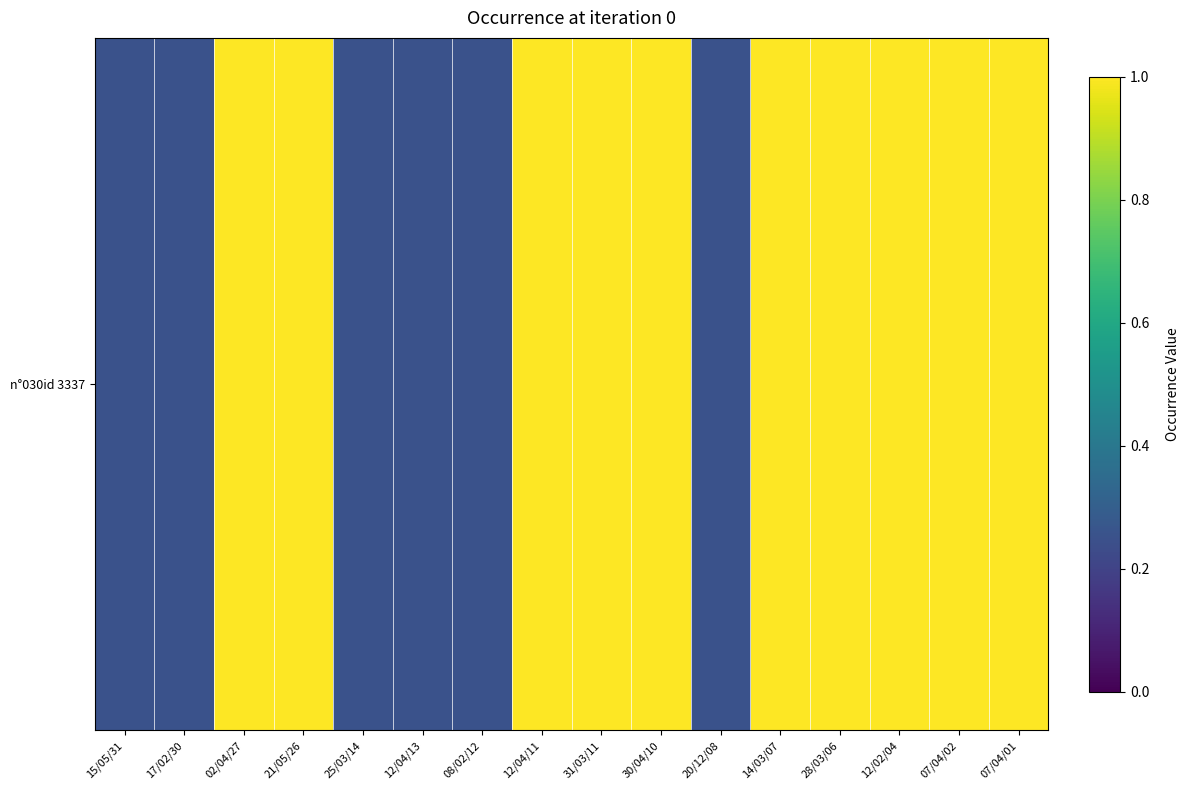

The chart shows a value of 0.3 at 17/02/30. True or false?

False